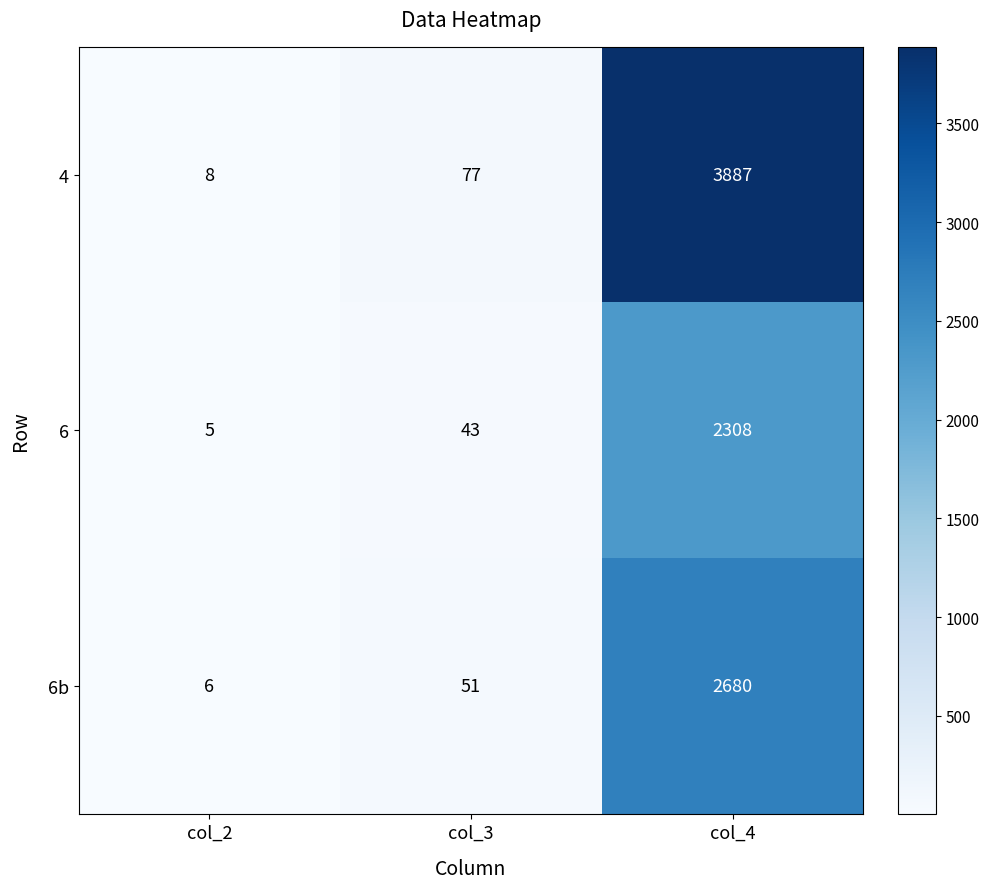

At which label does 6b reach its minimum?

col_2